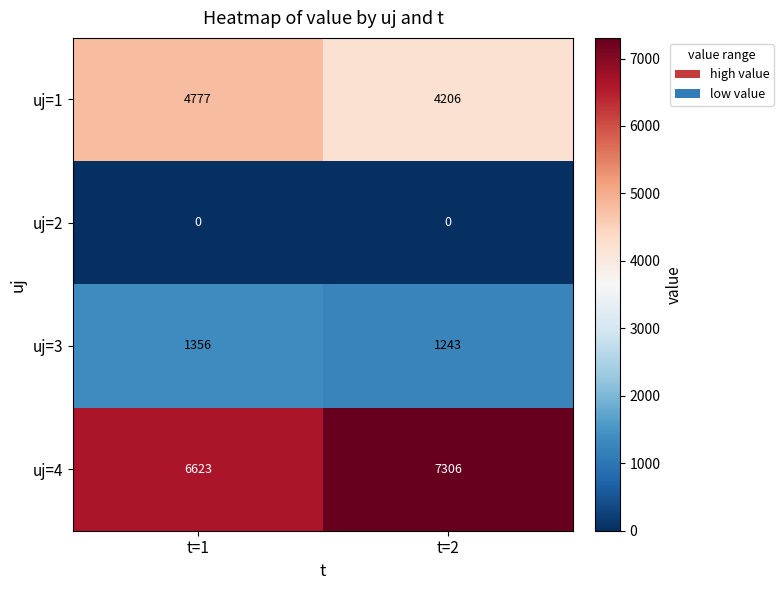

Between t=1 and t=2, which series saw the biggest shift?

uj=4